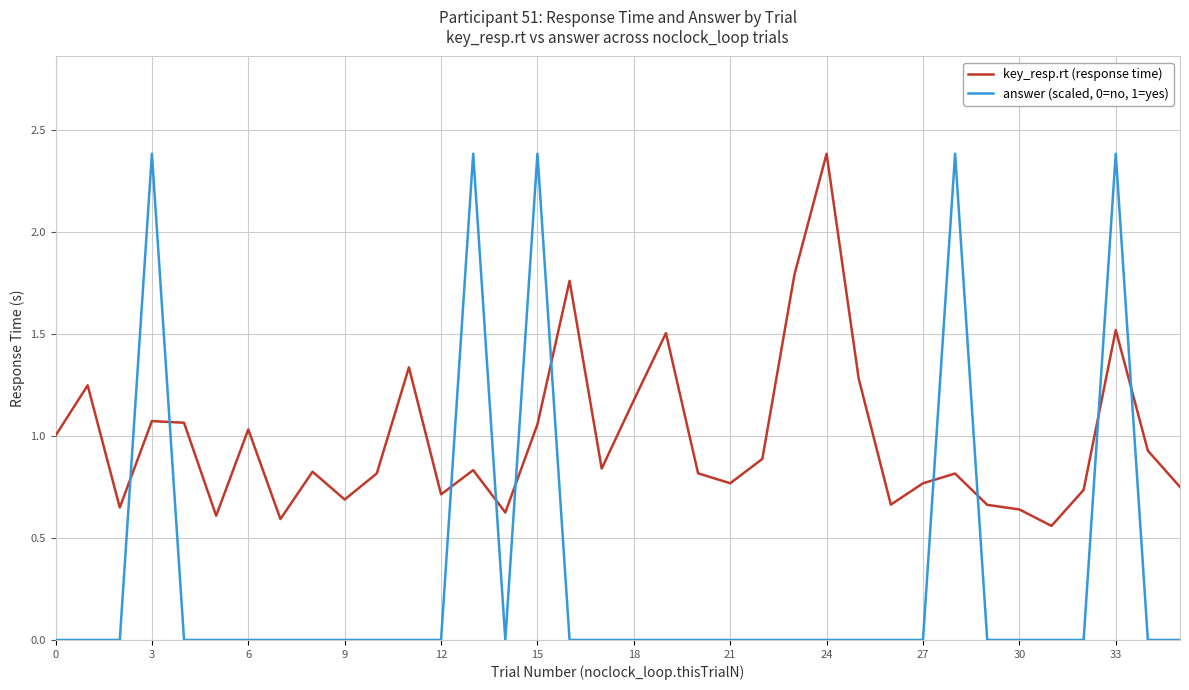

True or false: answer (scaled, 0=no, 1=yes) and key_resp.rt (response time) cross at least once.

True